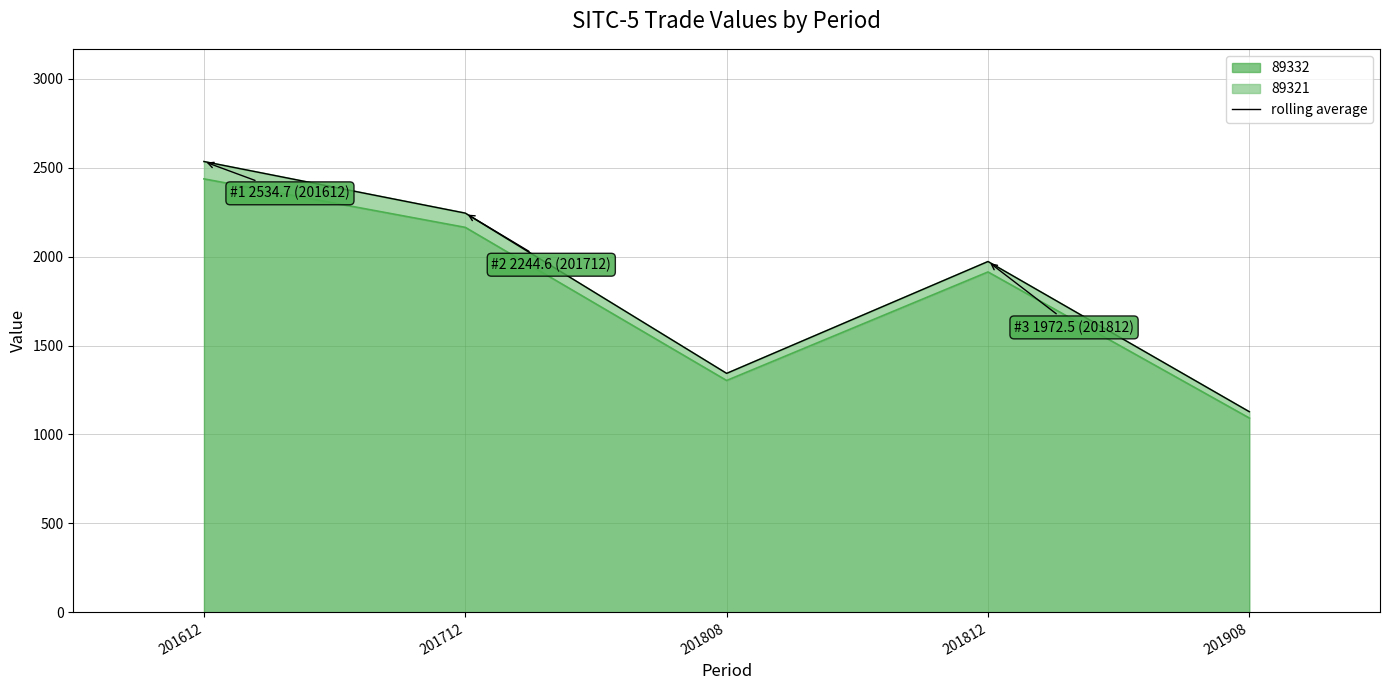

Count the number of data series in this chart.

3